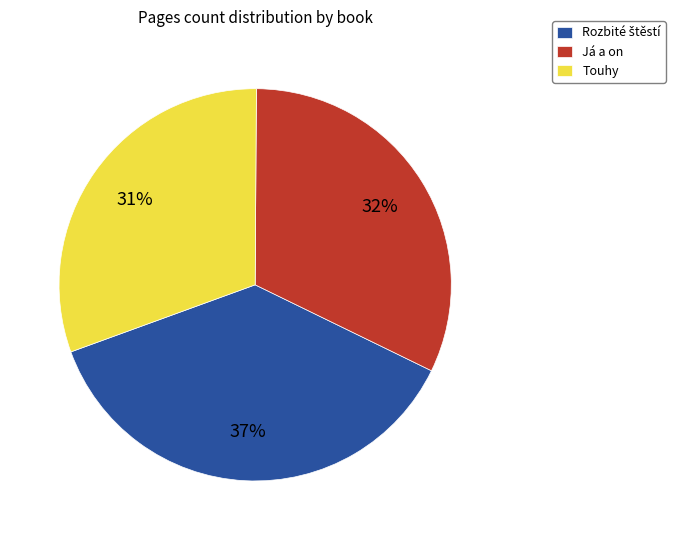

What is the smallest slice in the pie chart?

Touhy